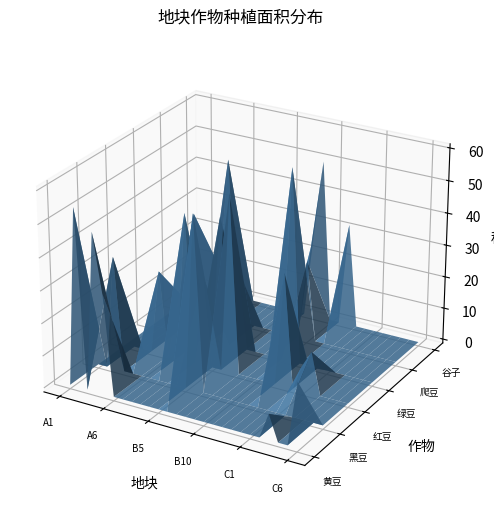

Reading left to right, extract all data points from this chart.

黄豆: A1=0	A2=55	A3=0	A4=49	A5=31	A6=0	B1=0	B2=0	B3=0	B4=0	B5=0	B6=0	B7=0	B8=0	B9=0	B10=0	B11=0	B12=0	B13=0	B14=0	C1=0	C2=0	C3=8	C4=0	C5=0	C6=20
黑豆: A1=0	A2=0	A3=35	A4=0	A5=0	A6=0	B1=0	B2=0	B3=0	B4=0	B5=0	B6=54	B7=0	B8=0	B9=0	B10=0	B11=0	B12=0	B13=0	B14=0	C1=0	C2=0	C3=0	C4=0	C5=0	C6=0
红豆: A1=0	A2=0	A3=0	A4=0	A5=26	A6=0	B1=0	B2=46	B3=0	B4=28	B5=0	B6=0	B7=55	B8=0	B9=0	B10=0	B11=0	B12=0	B13=35	B14=0	C1=8	C2=13	C3=0	C4=0	C5=0	C6=0
绿豆: A1=0	A2=0	A3=0	A4=0	A5=11	A6=39	B1=0	B2=0	B3=40	B4=0	B5=25	B6=0	B7=0	B8=0	B9=0	B10=0	B11=60	B12=0	B13=0	B14=0	C1=0	C2=0	C3=0	C4=0	C5=0	C6=0
爬豆: A1=0	A2=0	A3=0	A4=0	A5=0	A6=16	B1=51	B2=0	B3=0	B4=0	B5=0	B6=0	B7=0	B8=0	B9=0	B10=25	B11=0	B12=0	B13=0	B14=0	C1=0	C2=0	C3=0	C4=0	C5=0	C6=0
谷子: A1=0	A2=0	A3=0	A4=0	A5=0	A6=0	B1=0	B2=0	B3=0	B4=0	B5=0	B6=0	B7=0	B8=26	B9=50	B10=0	B11=0	B12=32	B13=0	B14=0	C1=0	C2=0	C3=0	C4=0	C5=0	C6=0